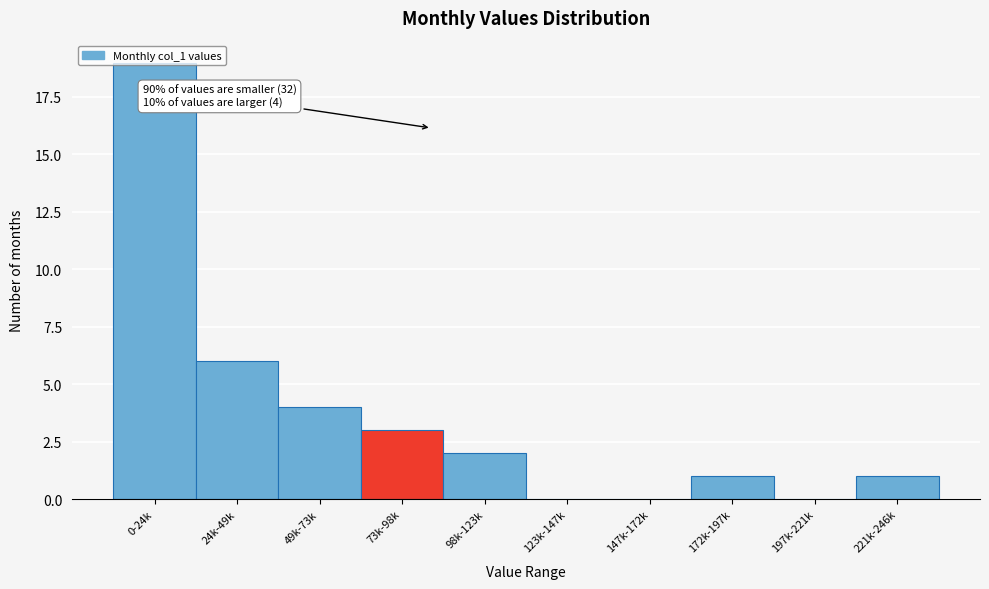

Is it true that the value at 221k-246k is 1?

True